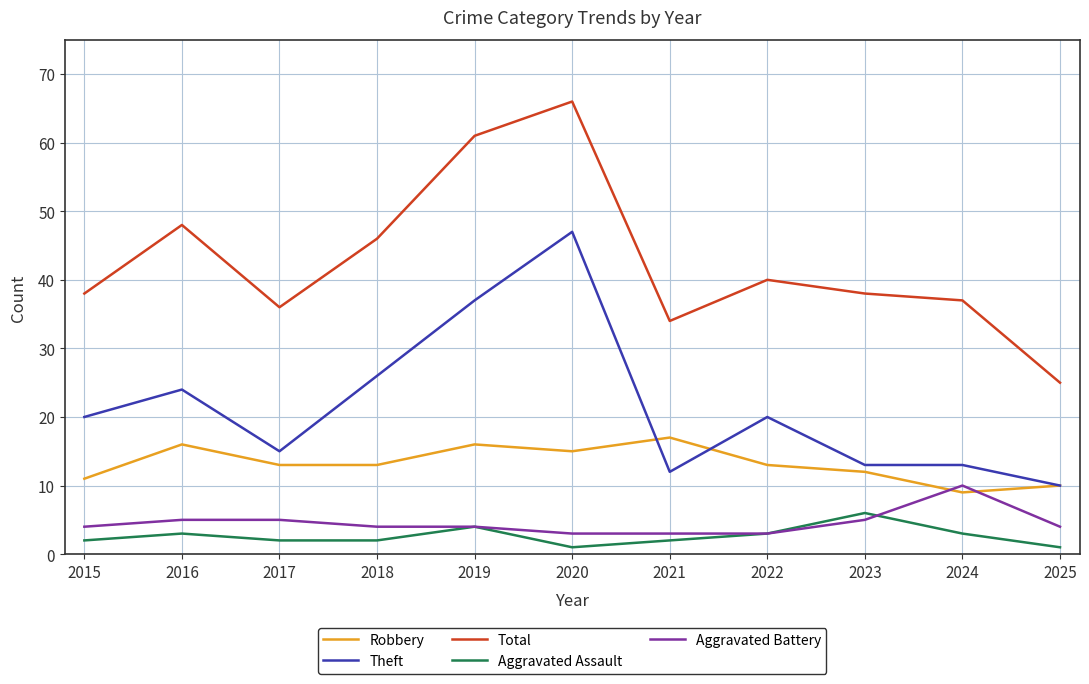

Count the number of categories in the chart.

11